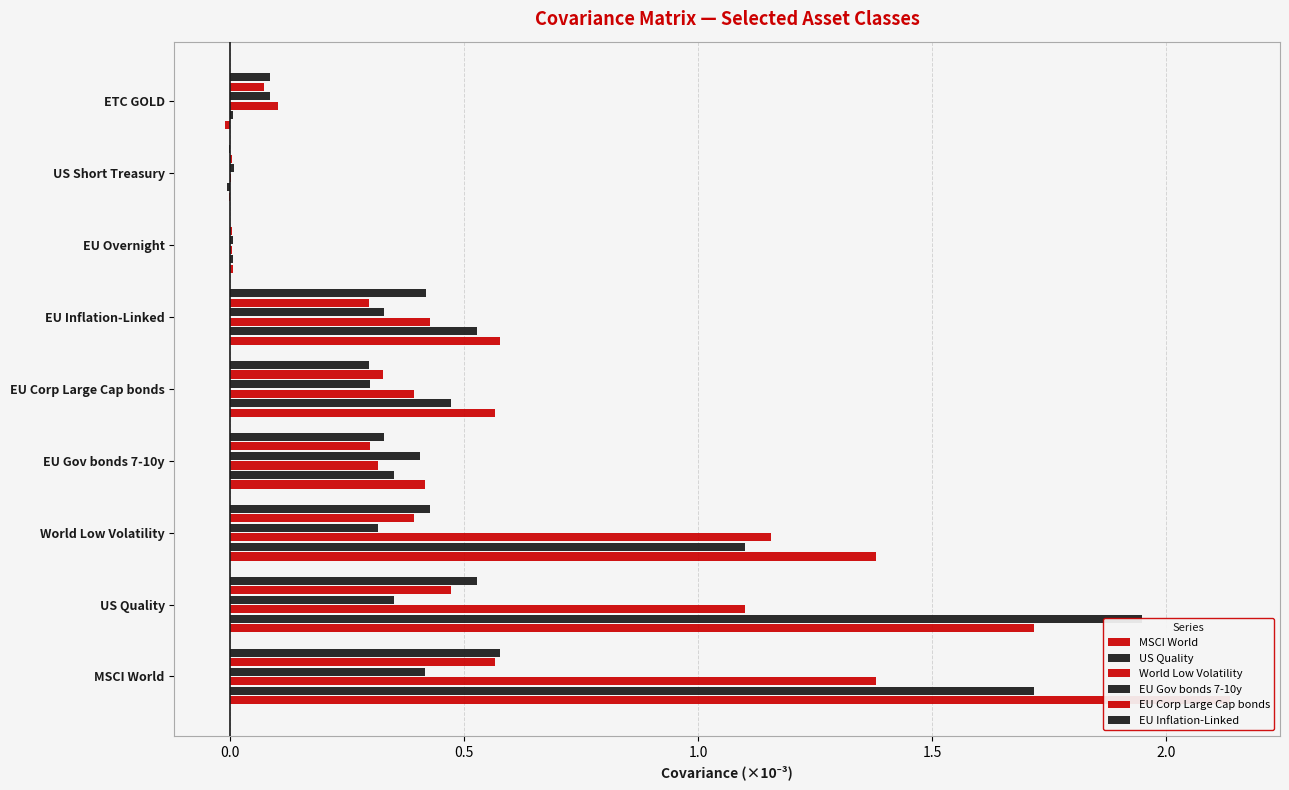

Which series has the largest range (max minus min)?

MSCI World